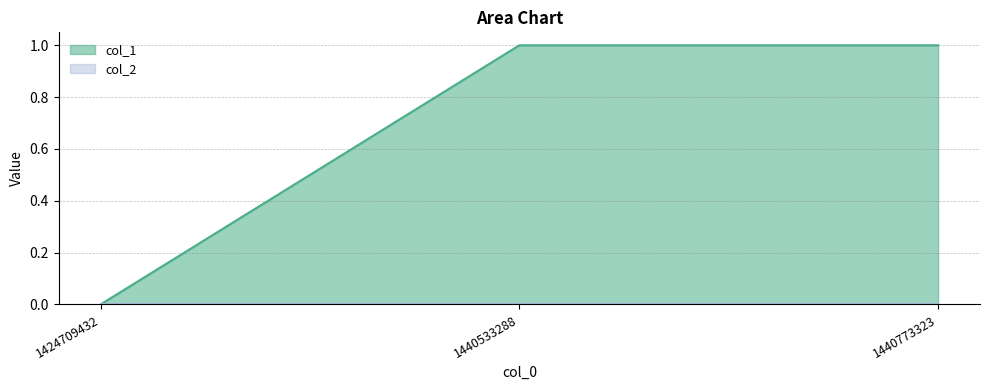

Reading right to left, what are all the values shown in this chart?

1	1	0